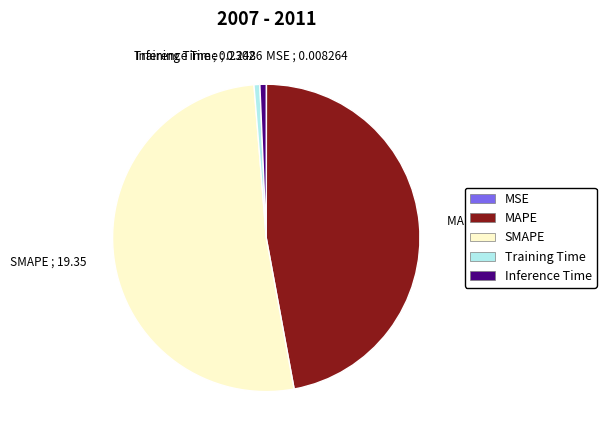

Which slice is the largest?

SMAPE